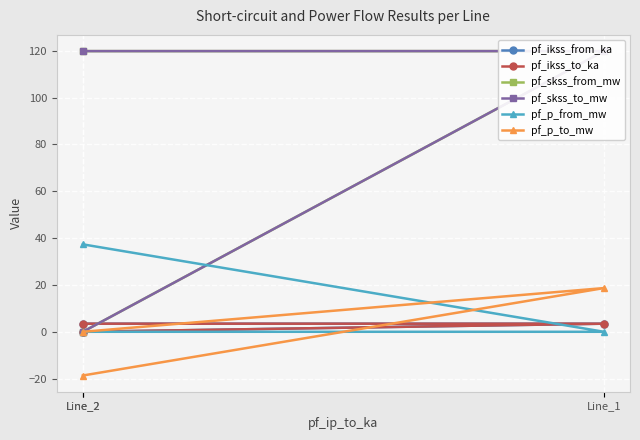

Is it true that pf_p_from_mw equals 37.3 at Line_2?

True